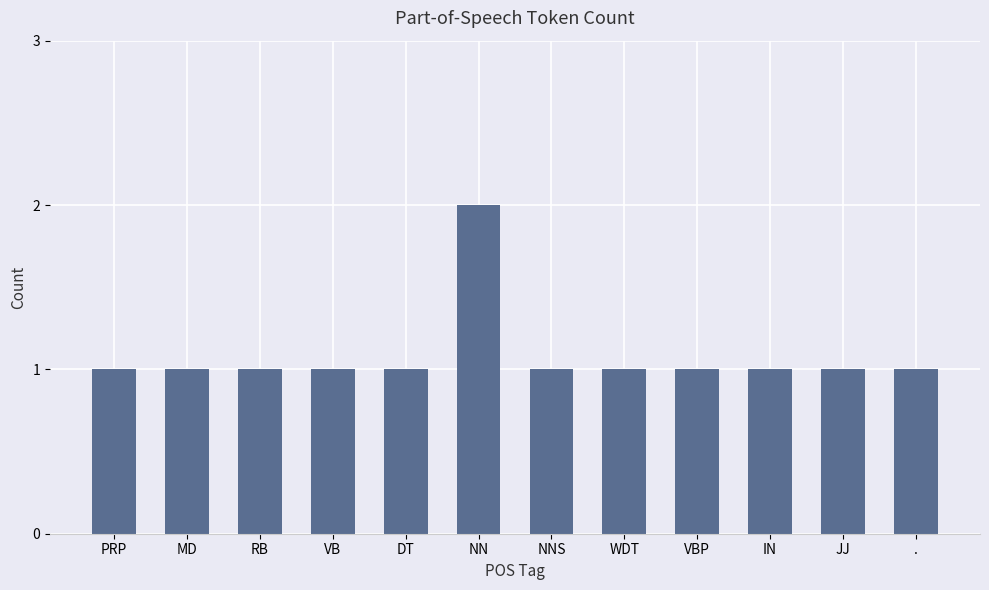

What position from the left is RB?

3